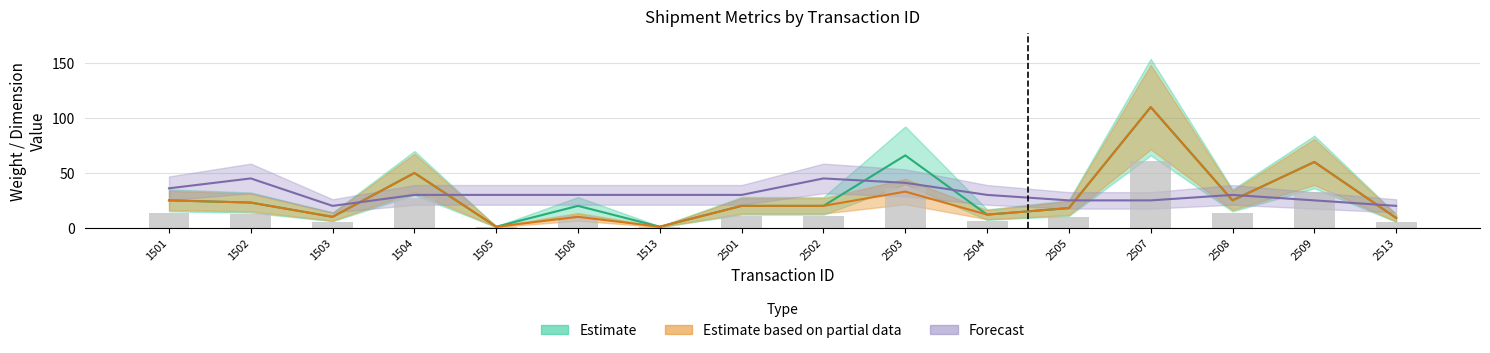

What is the difference between the second highest and minimum values in the TotalWeight series?

65